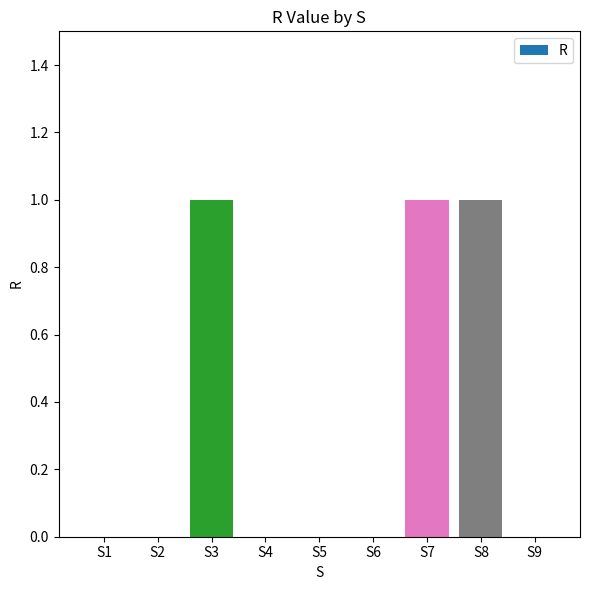

What is the difference between the values at S1 and S8?

1